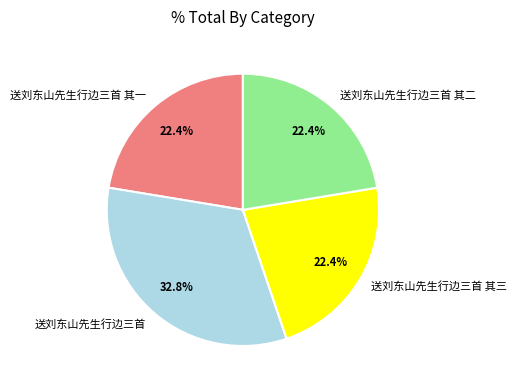

Is it true that 送刘东山先生行边三首 is 41% of the pie?

False